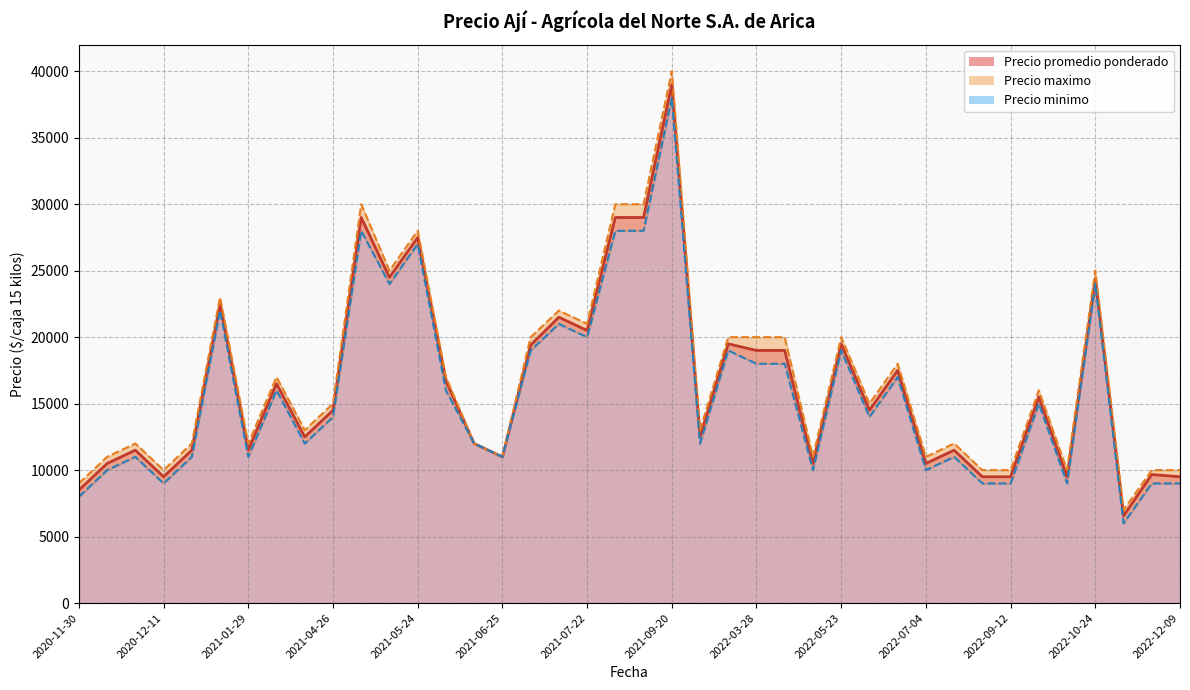

Which series has the largest range (max minus min)?

Precio maximo